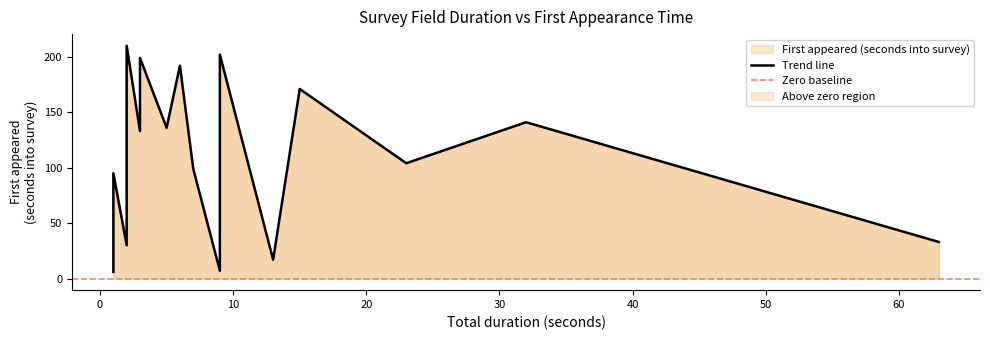

Which has a higher value, 13 or 2?

2